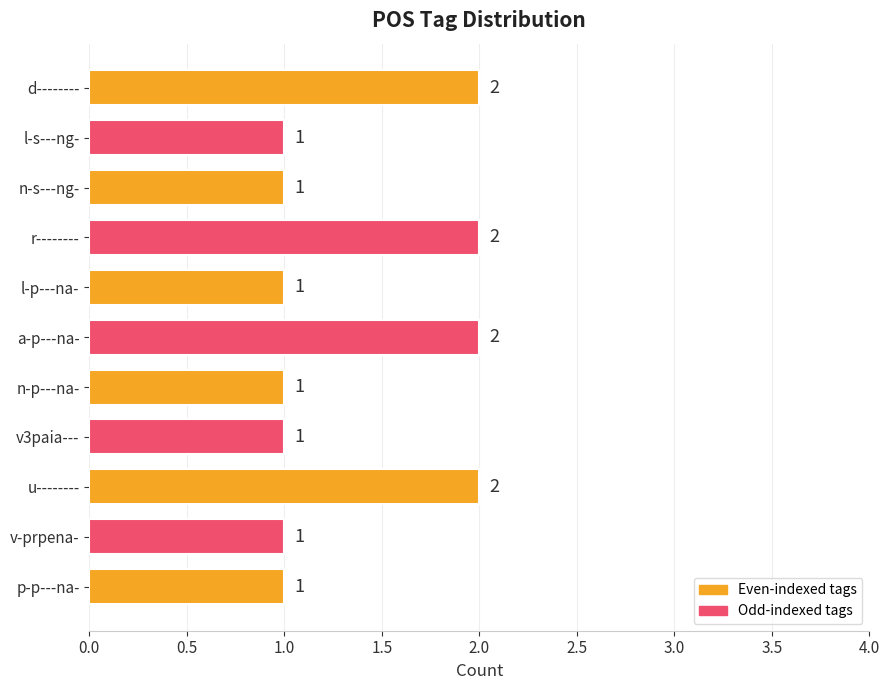

What is the sum of all values?

15